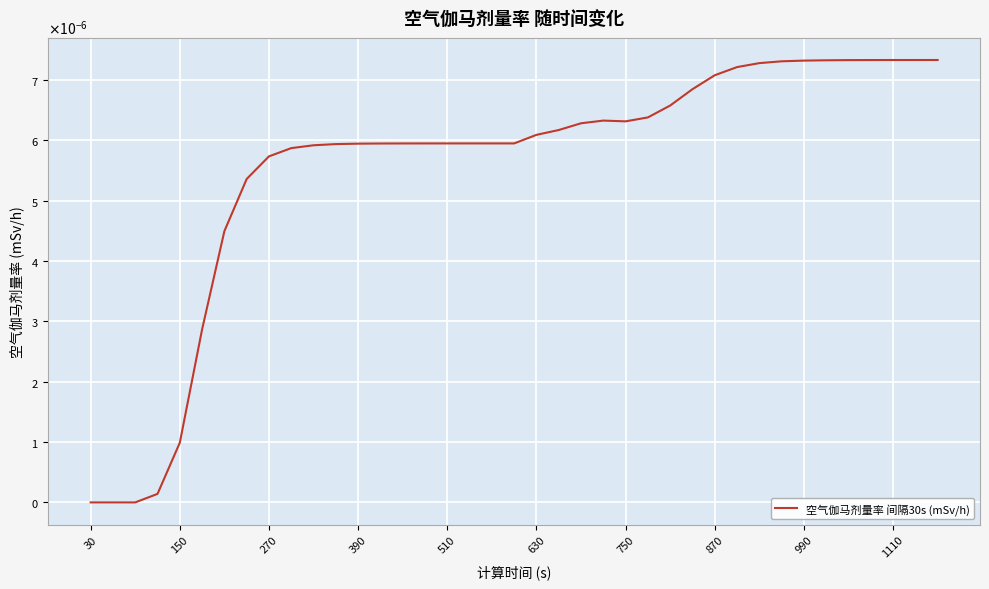

Does the chart display data point markers on the line(s)?

No